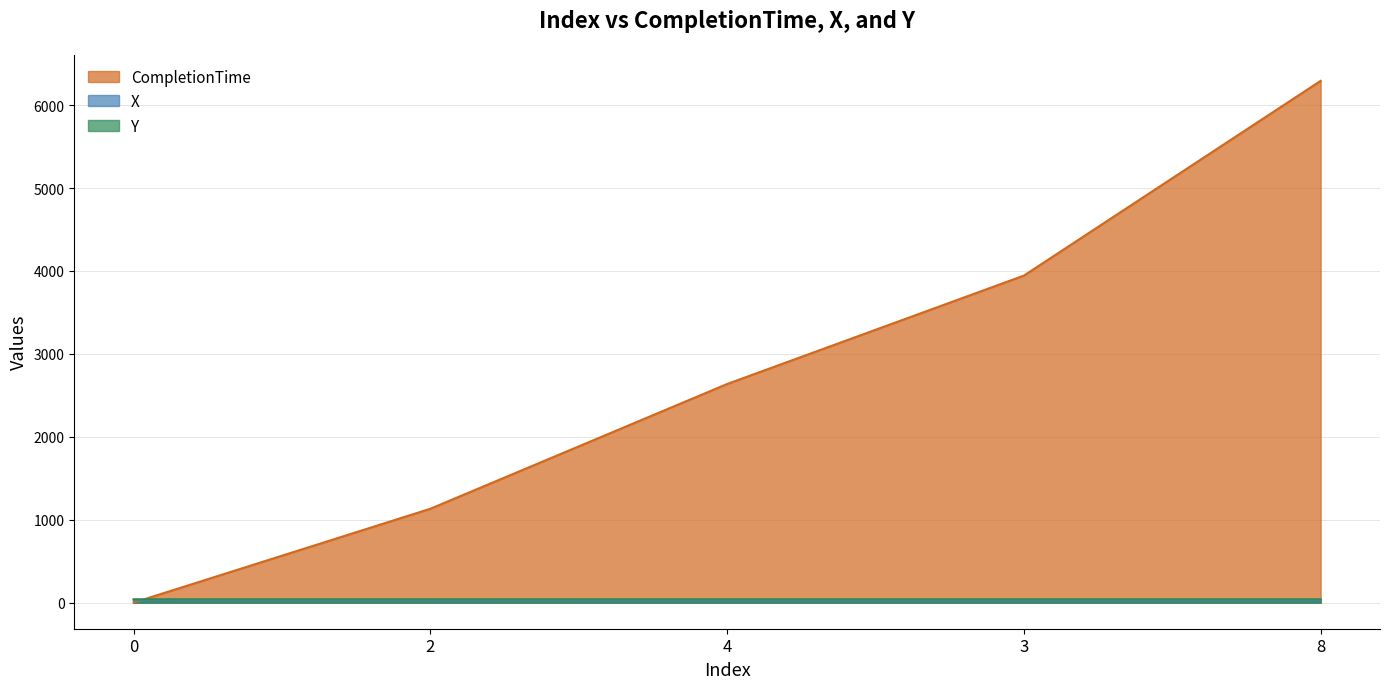

Which series has the largest total across all categories?

CompletionTime